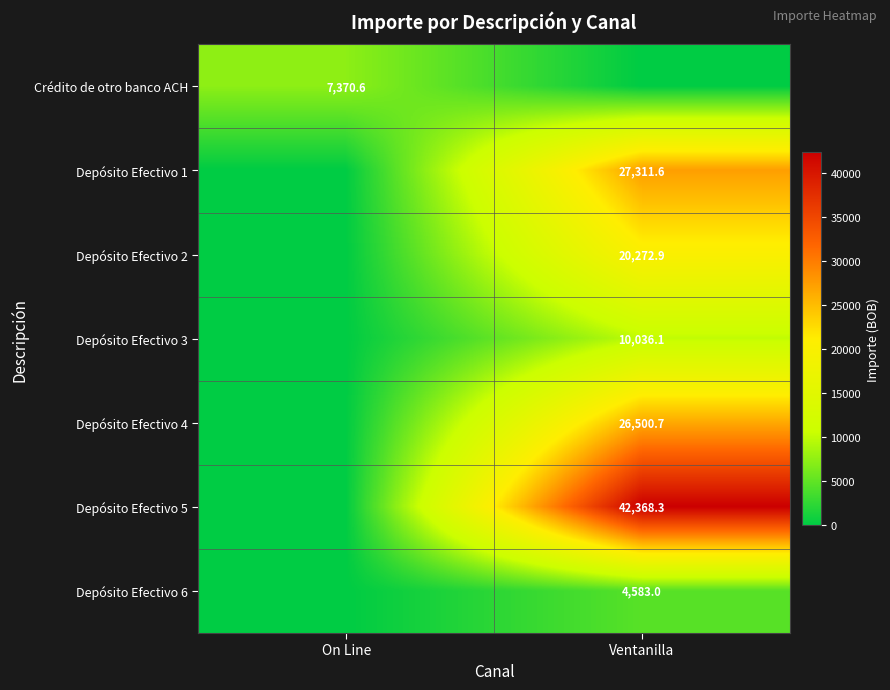

The Crédito de otro banco ACH series shows 12846.6 at On Line. True or false?

False